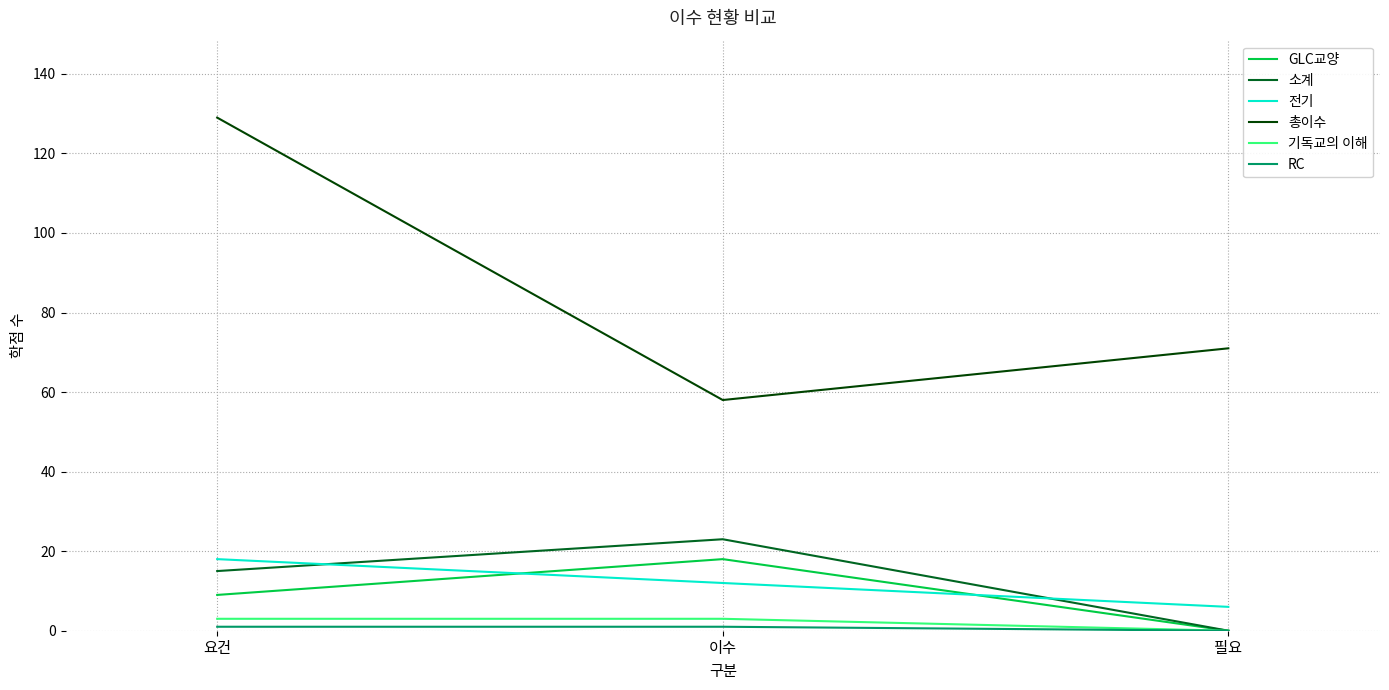

How many distinct data groups are displayed?

6